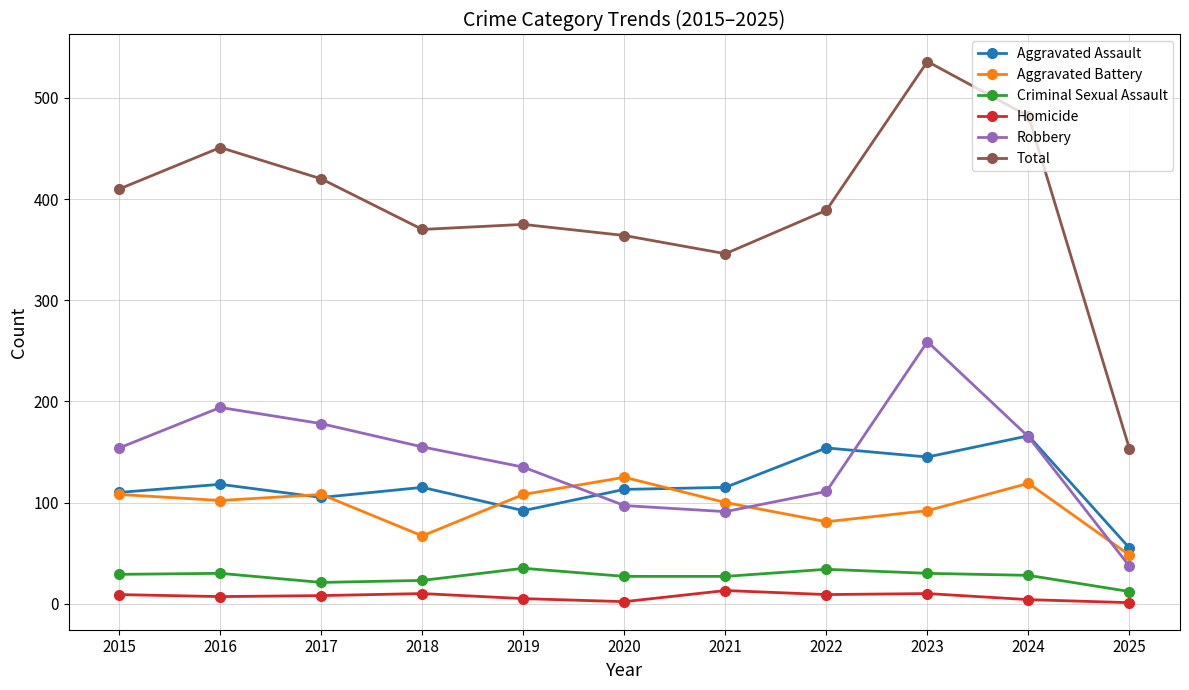

How many data points does each series have?

11